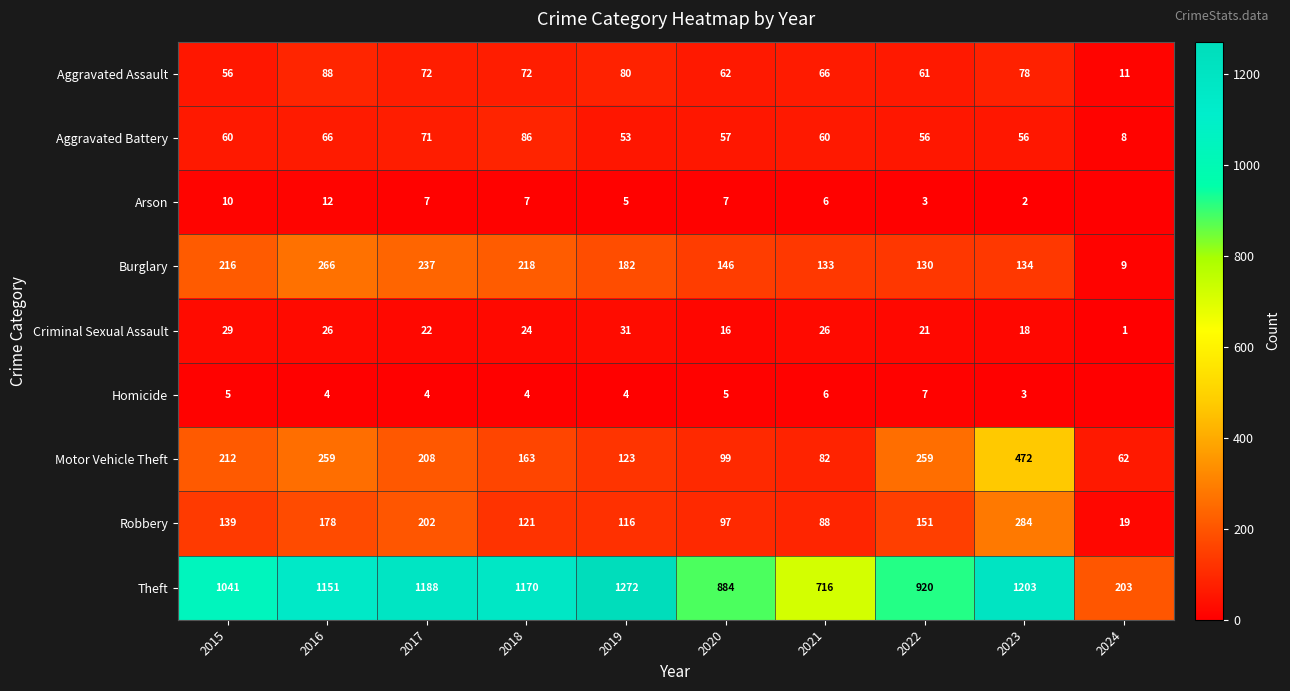

Where does the Criminal Sexual Assault series first go above 24?

2015